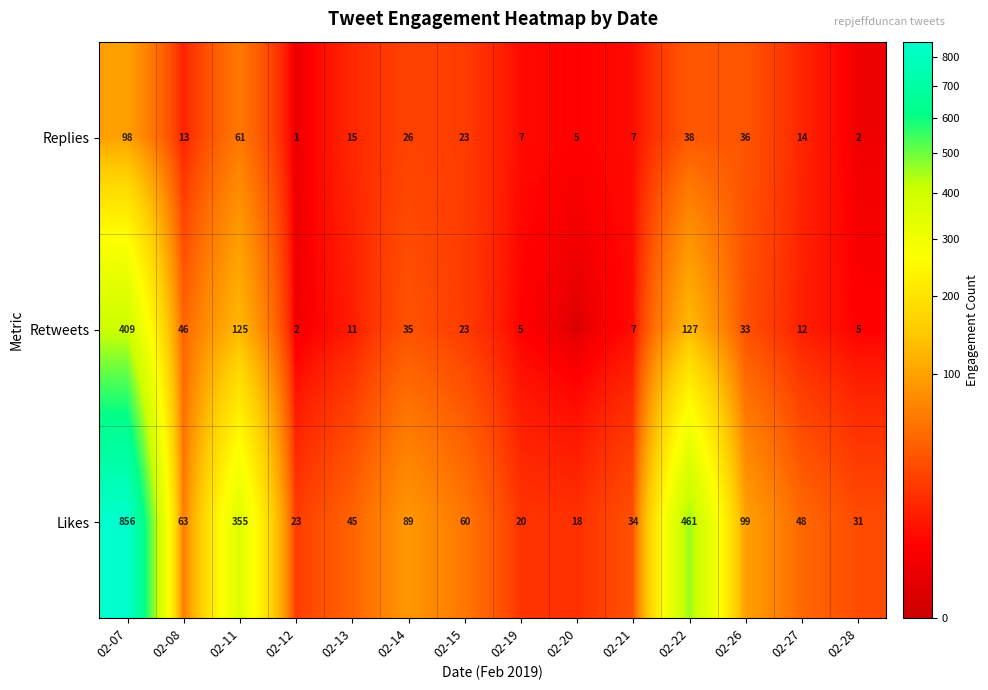

What is the total value across all series at 02-28?

38